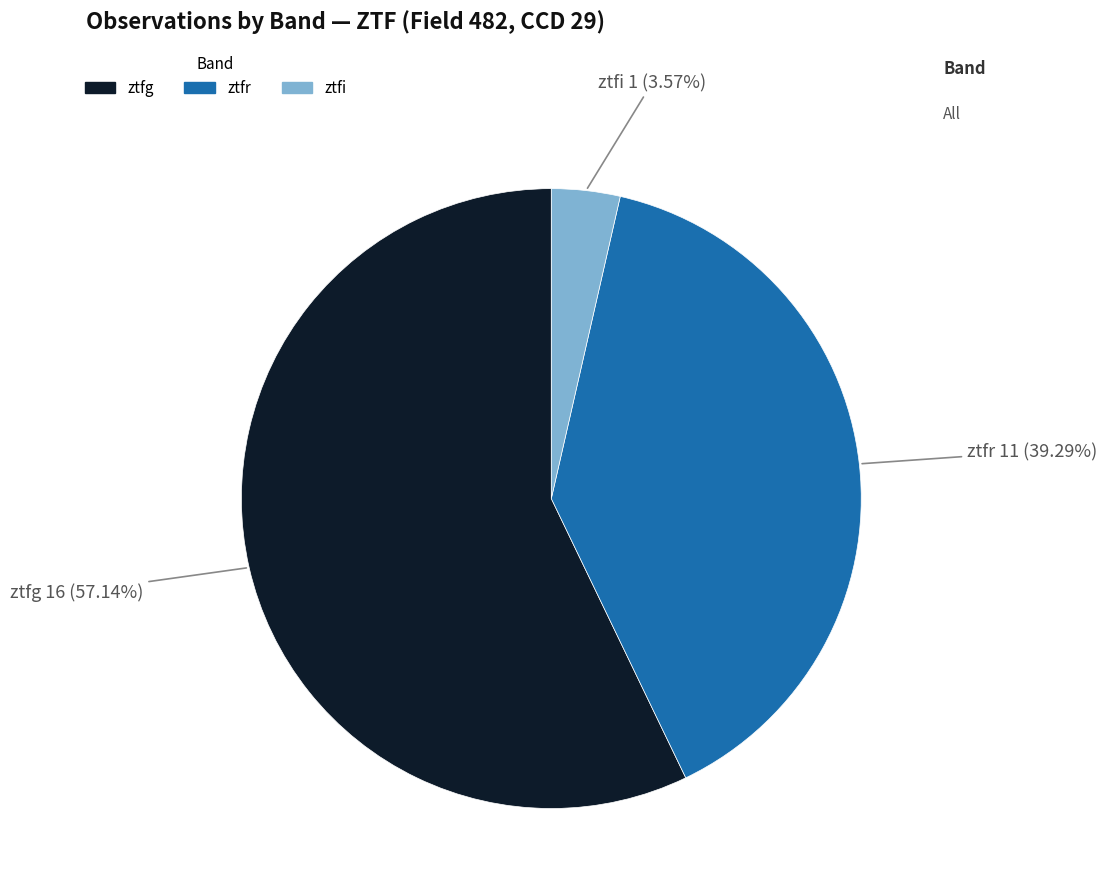

Combined, do ztfr and ztfi account for over 50%?

No